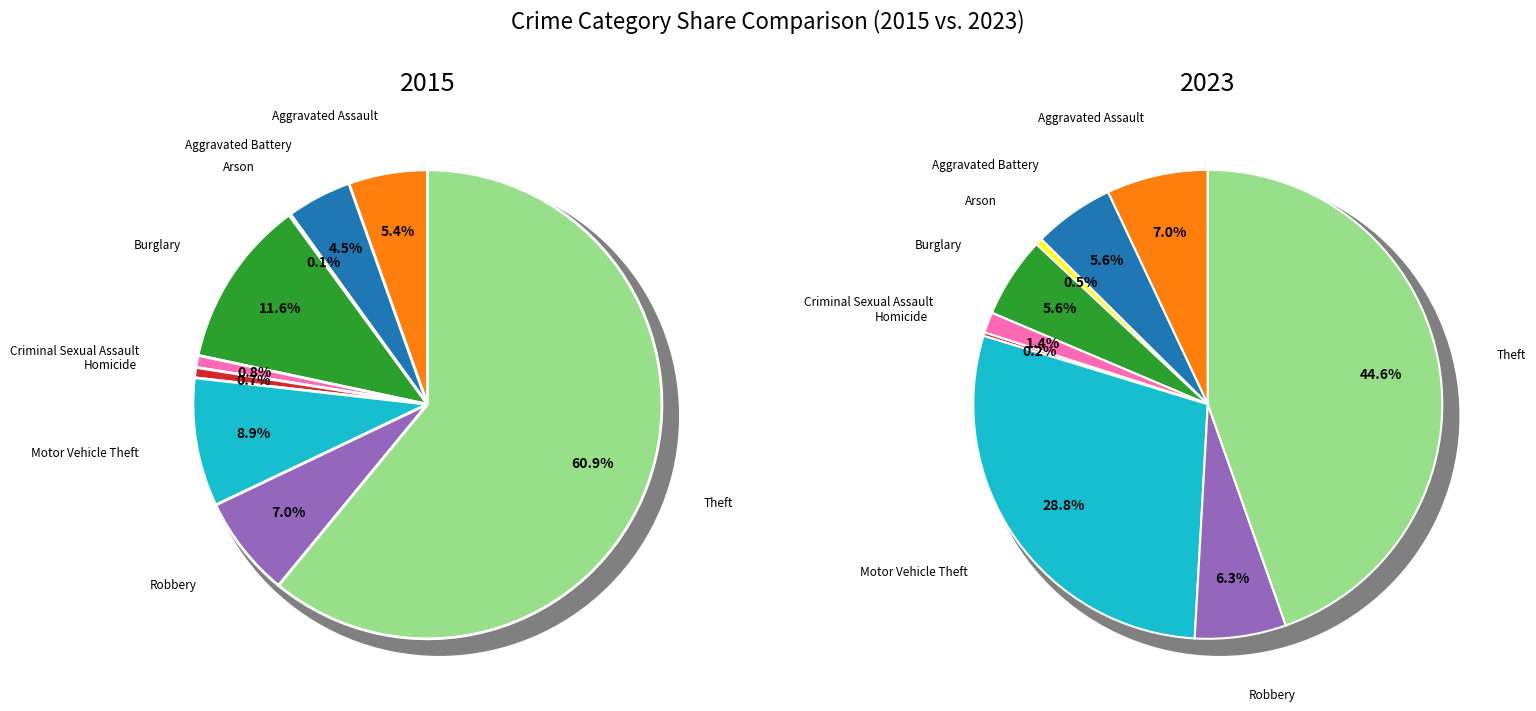

Rank the series by their average value, from highest to lowest.

values_2015, values_2023